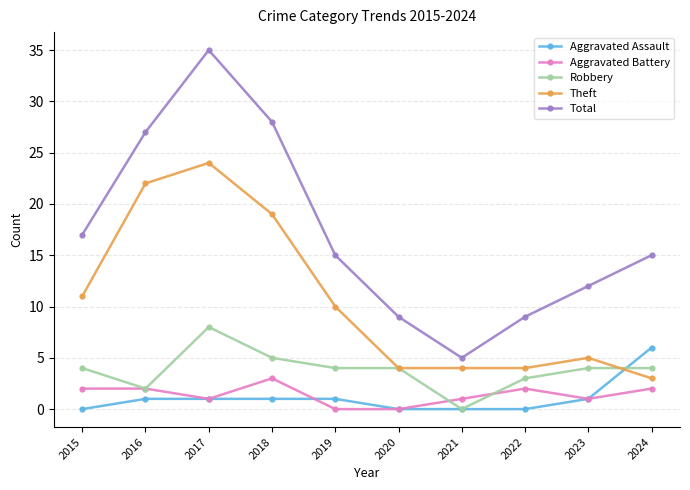

Which series has the largest total across all categories?

Total